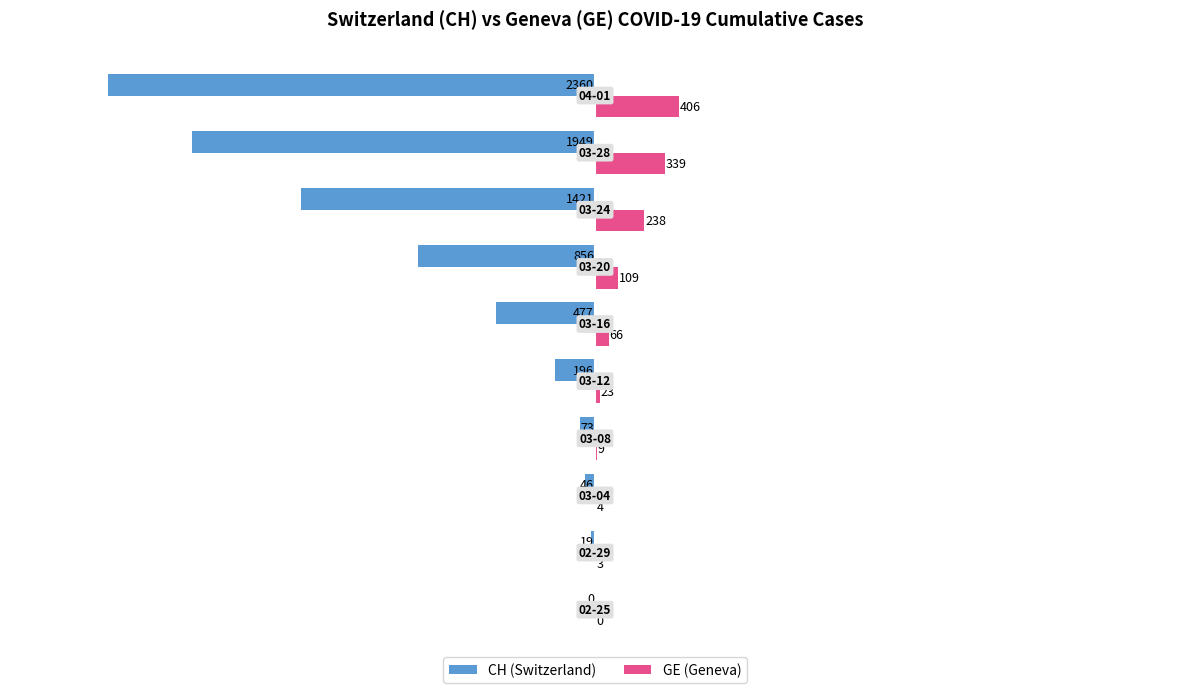

What is the greatest value displayed?

406